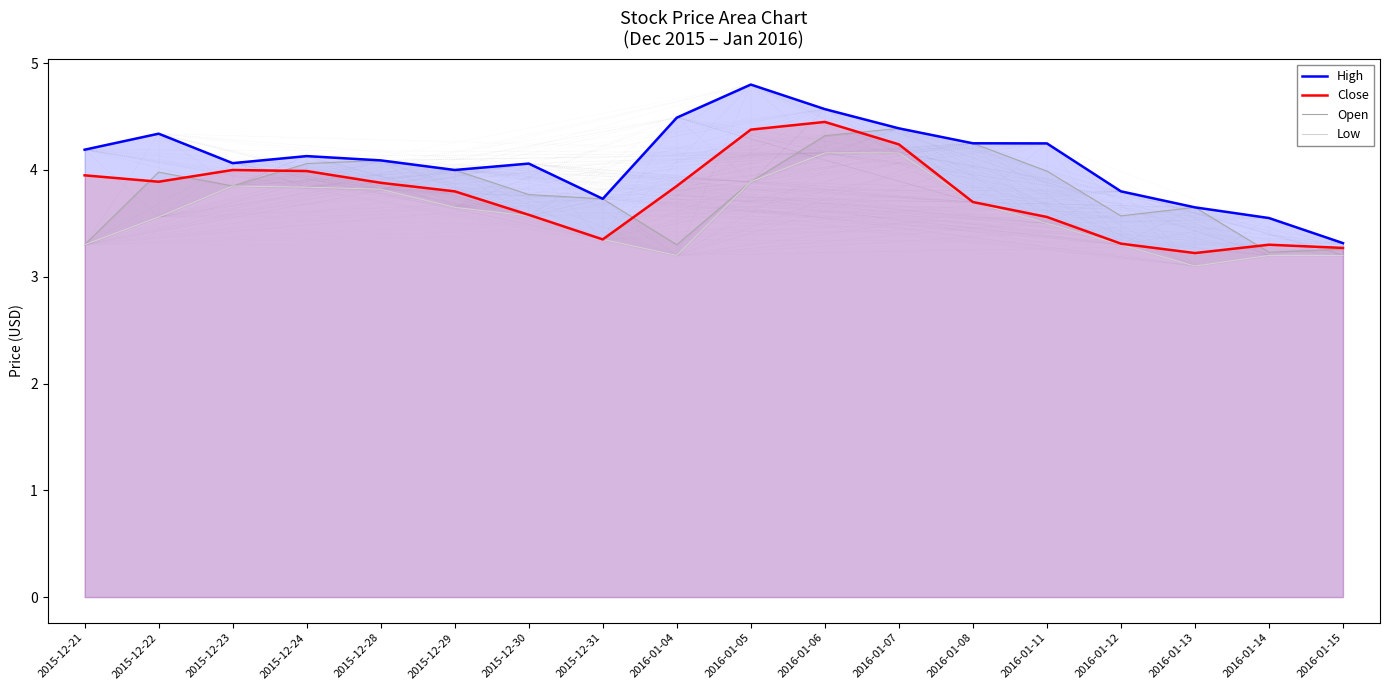

What is the maximum value shown in the chart?

4.8